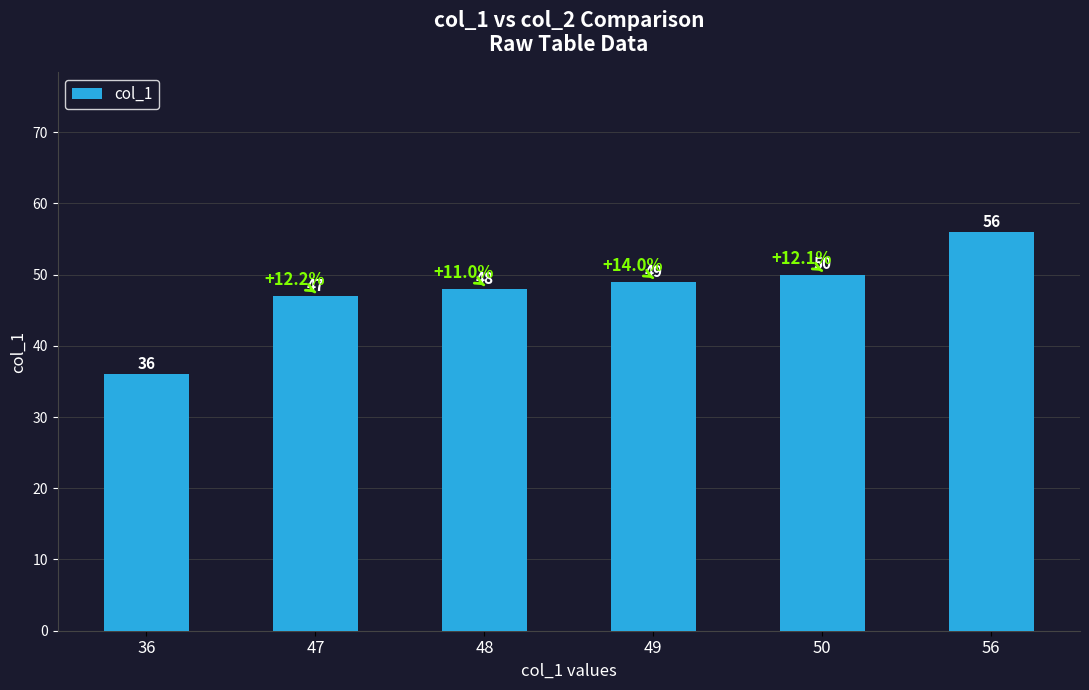

The value at 56 is 37. True or false?

False